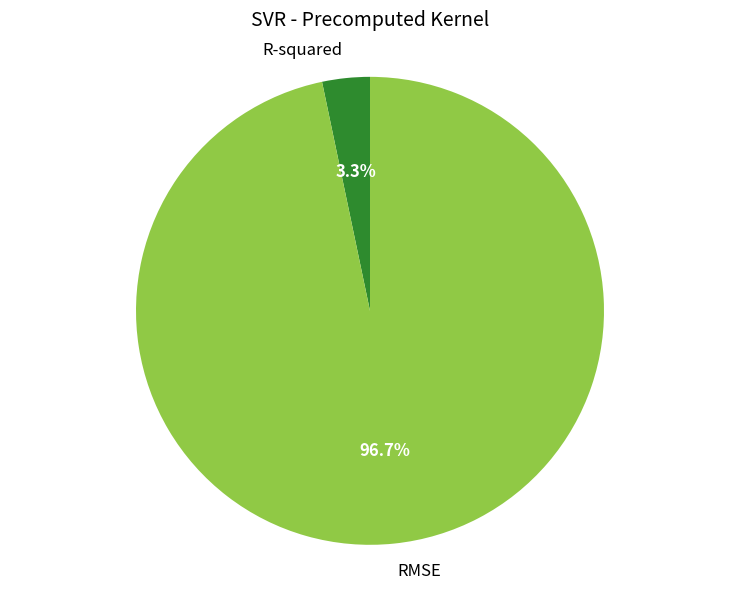

What percentage is the R-squared slice, to the nearest percent?

3%